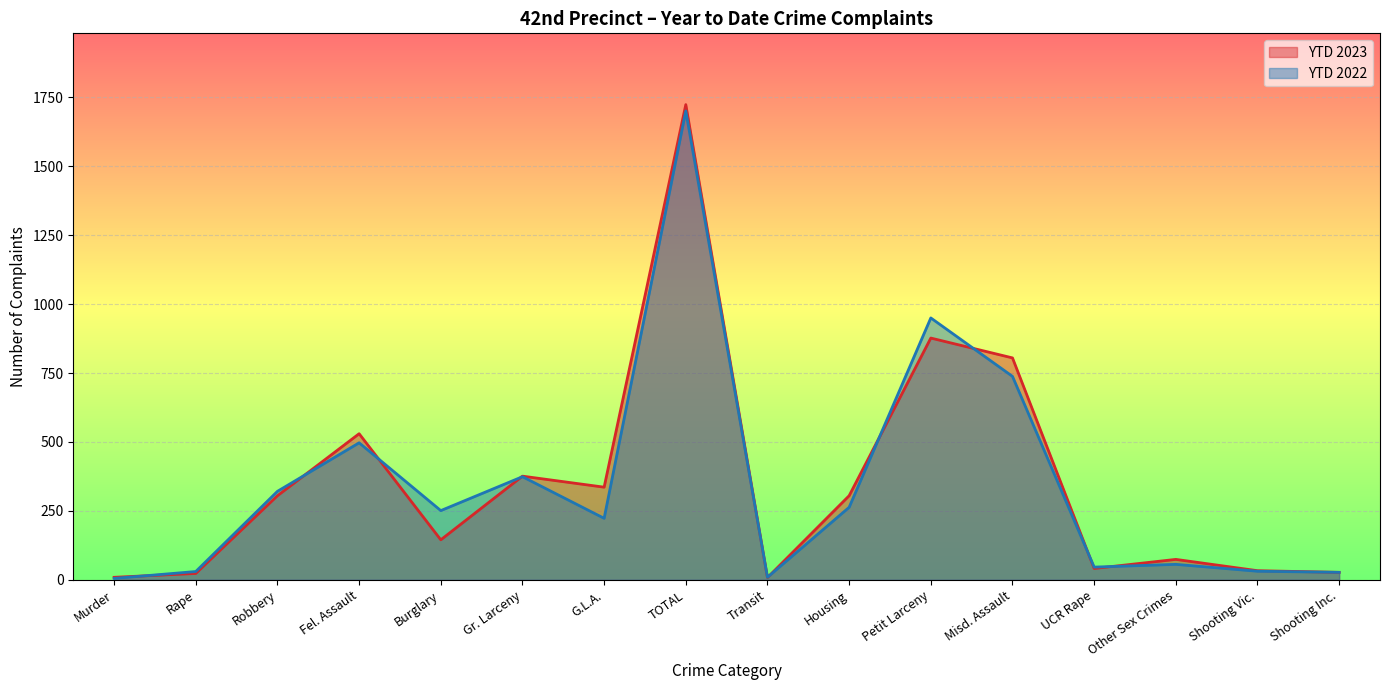

After their last crossing, which series has the higher values: YTD 2023 or YTD 2022?

YTD 2023